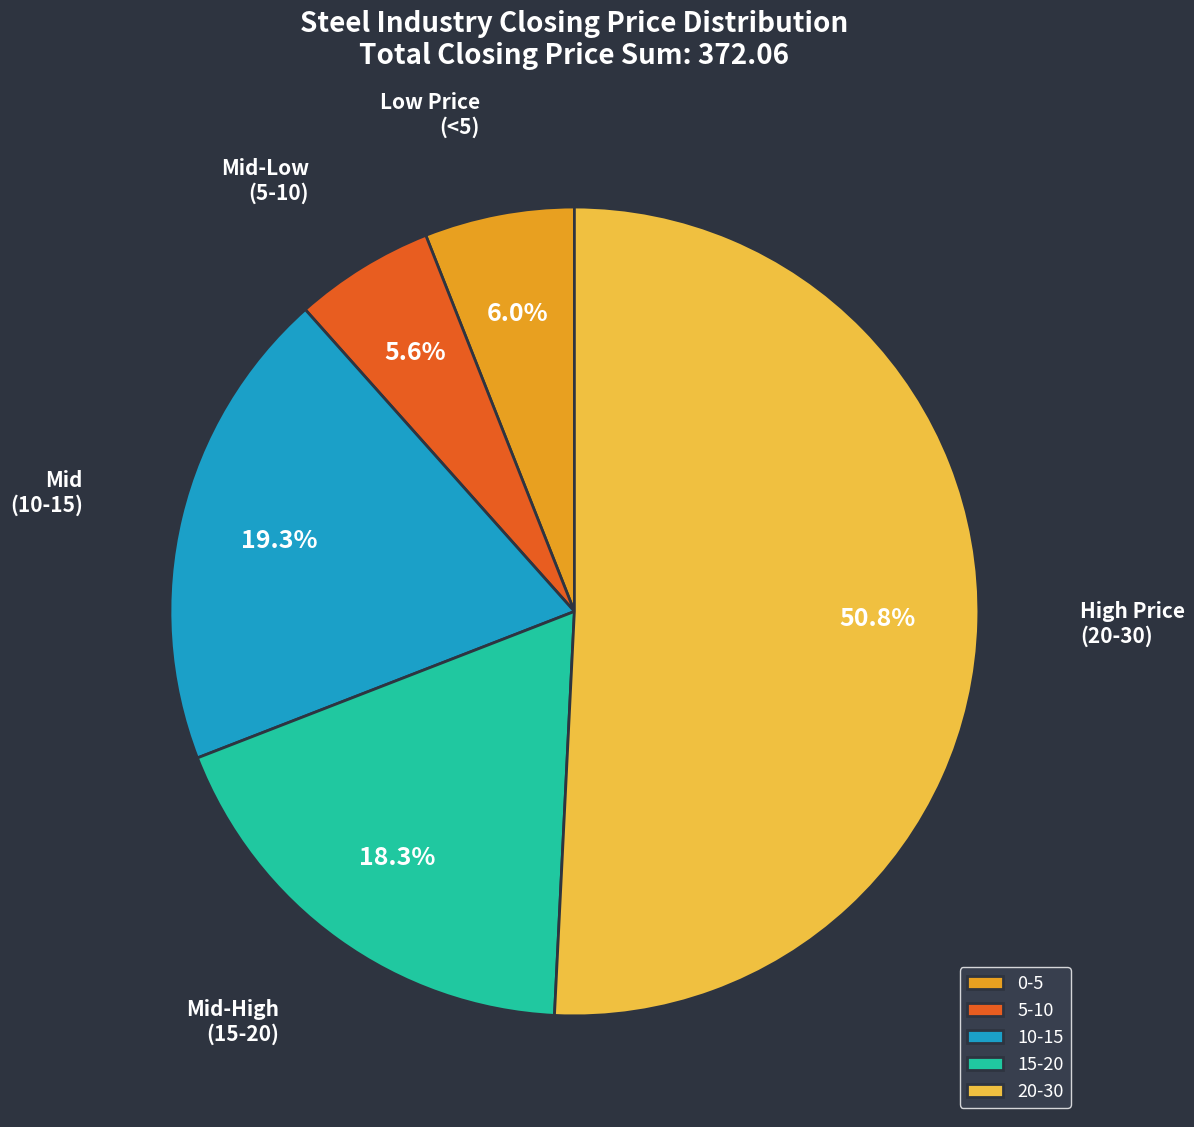

Is there any slice that represents more than half of the pie?

Yes